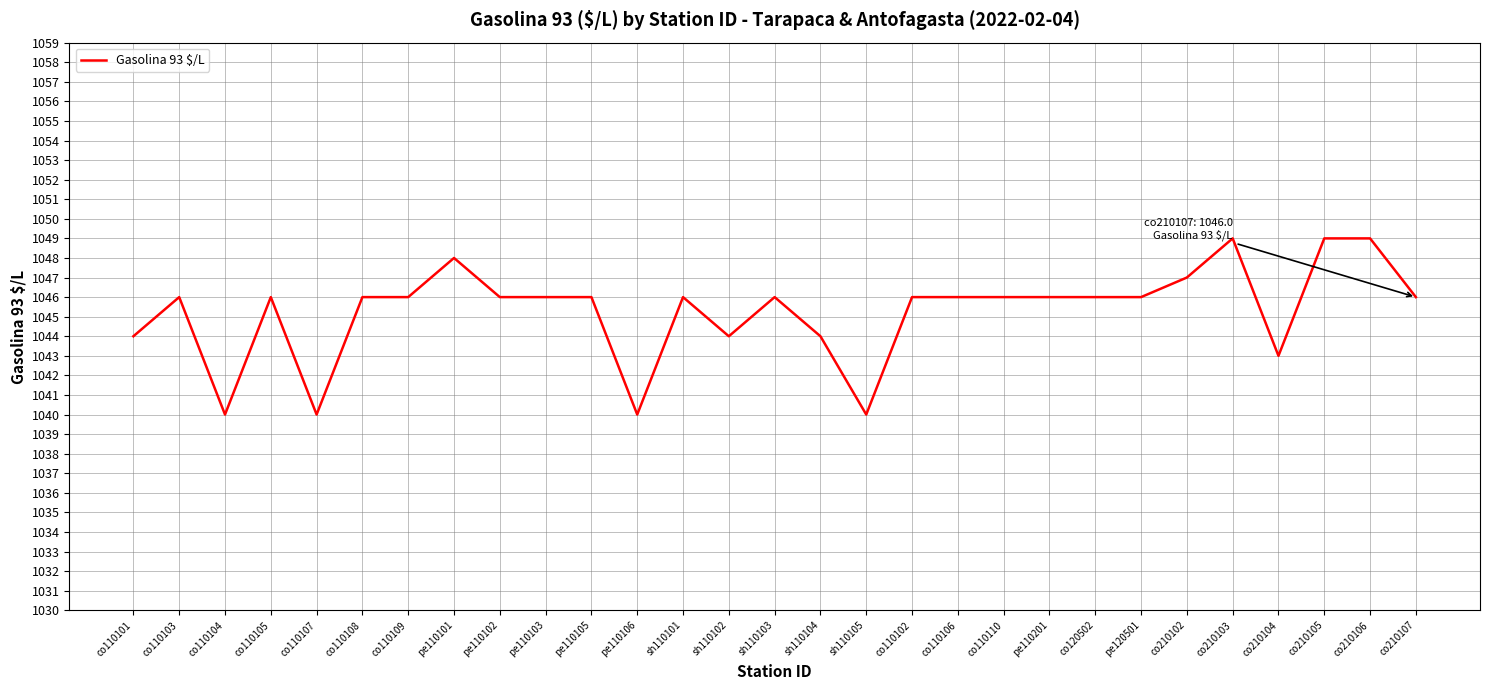

What position from the right is pe110106?

18